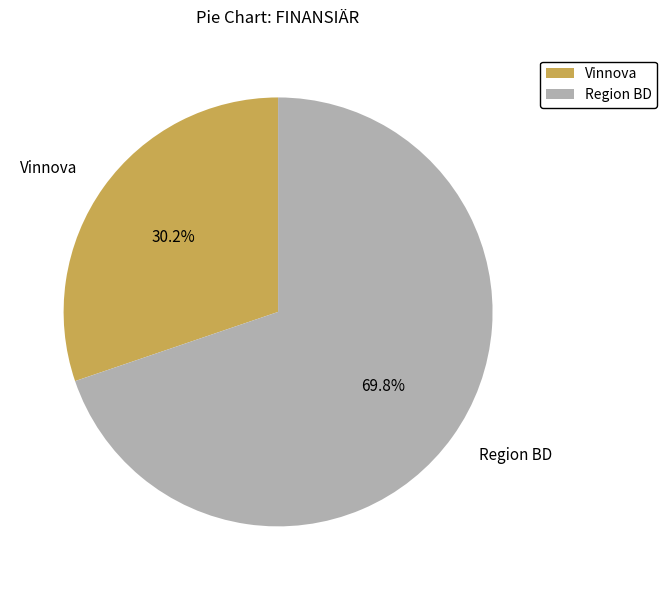

Is the sum of Vinnova and Region BD greater than half?

Yes